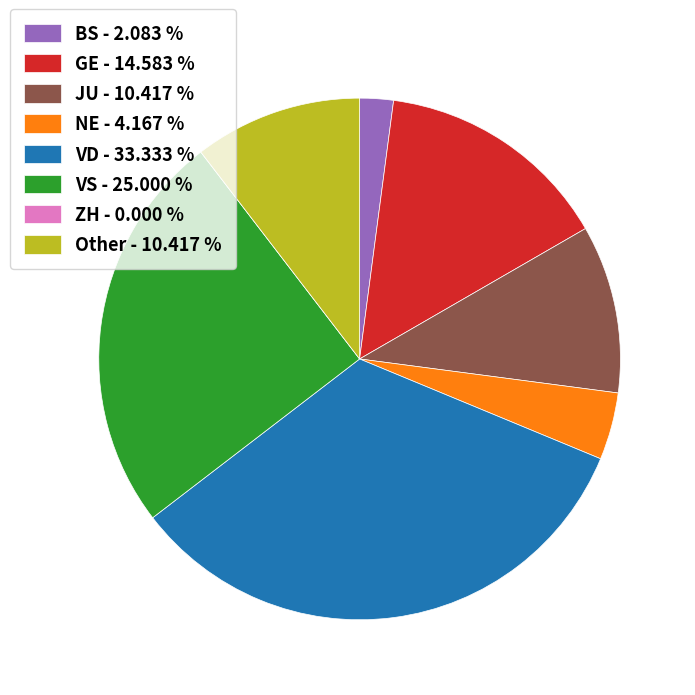

Does any single category account for the majority?

No